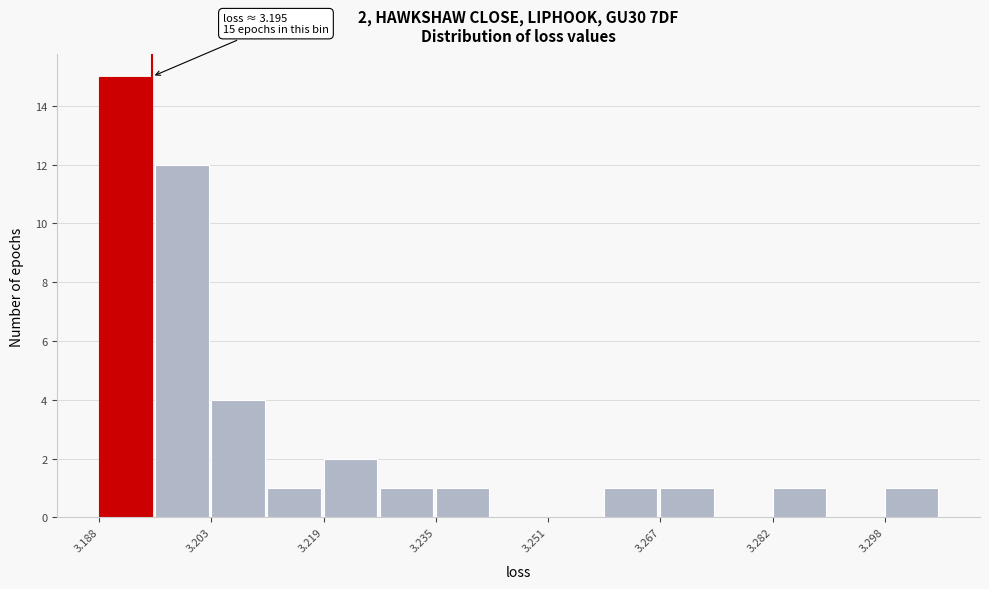

Around what value on the x-axis is the tallest bar? Give the approximate position of its centre, as read against the axis.

3.192